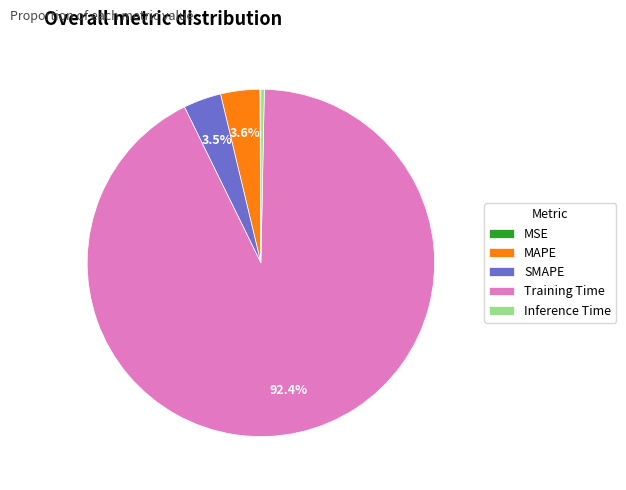

What percentage is the Training Time slice, to the nearest percent?

92%